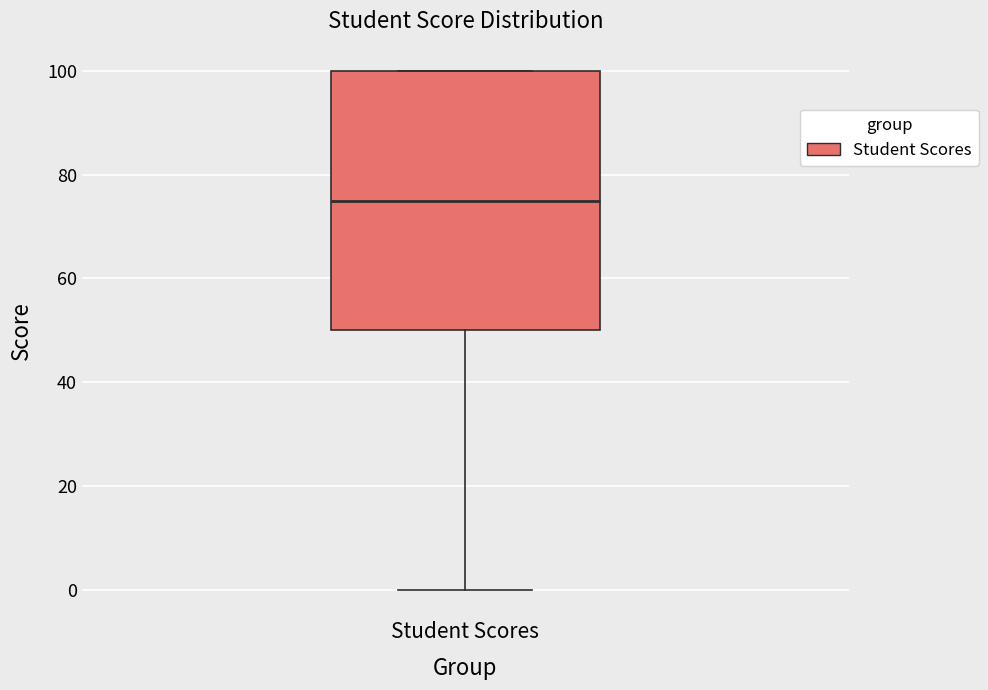

Read this box plot against the y-axis: the position of the median line, the range covered by the box, and the ends of both whiskers. The values are not printed on the chart, so give them approximately, as read against the axis.

median 76, box 50 to 100, whiskers 0 to 100